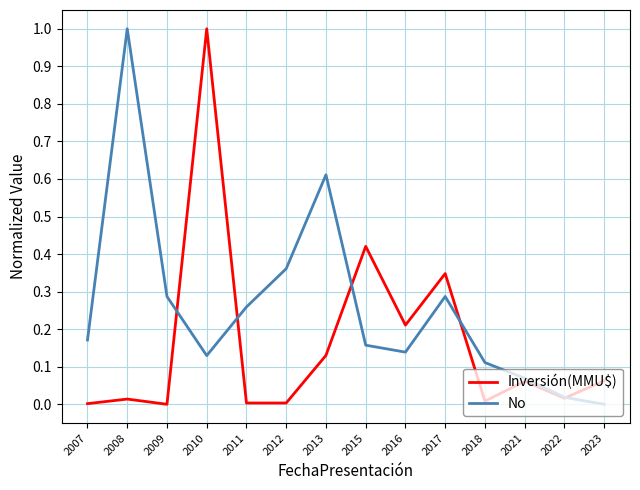

How many values in the No series exceed 0?

13